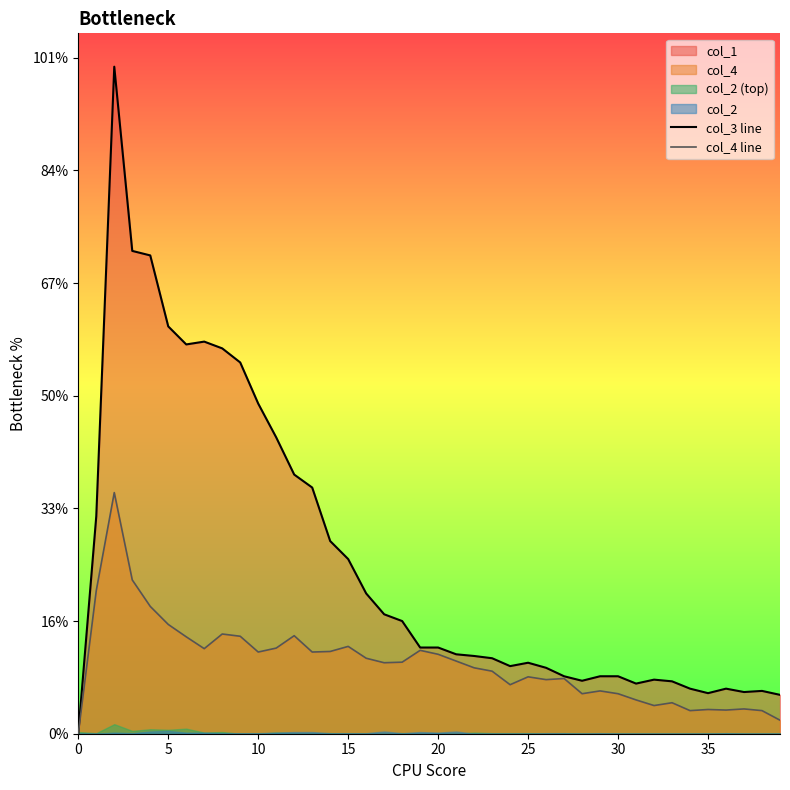

Where is col_4 line nearest to the value 214?

20